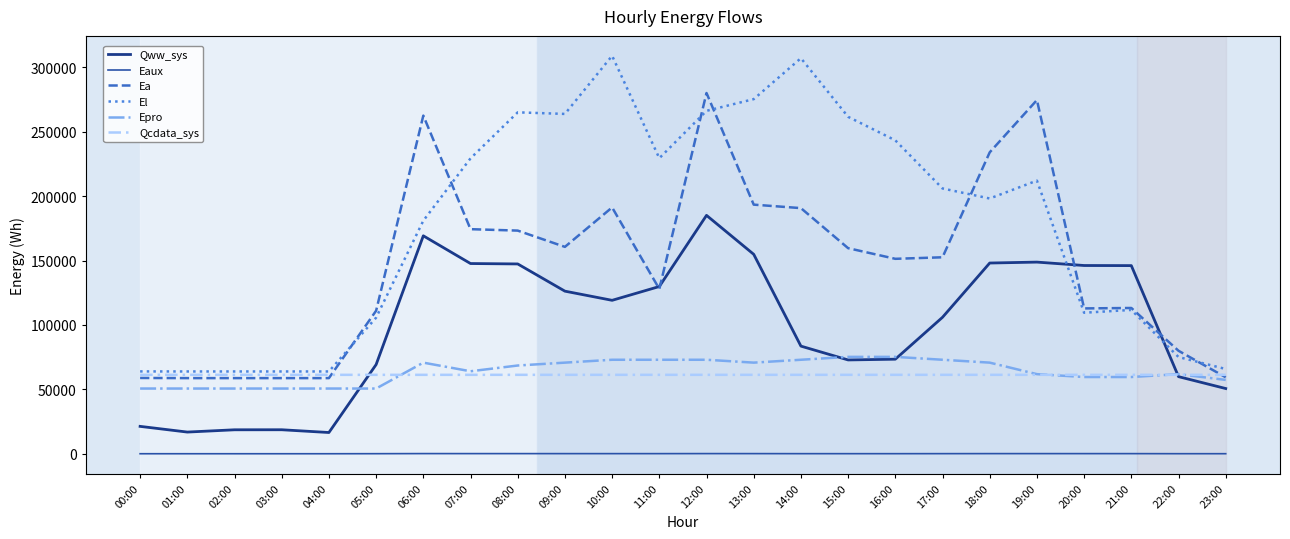

True or false: Qww_sys has more than 0 interior local peaks.

True